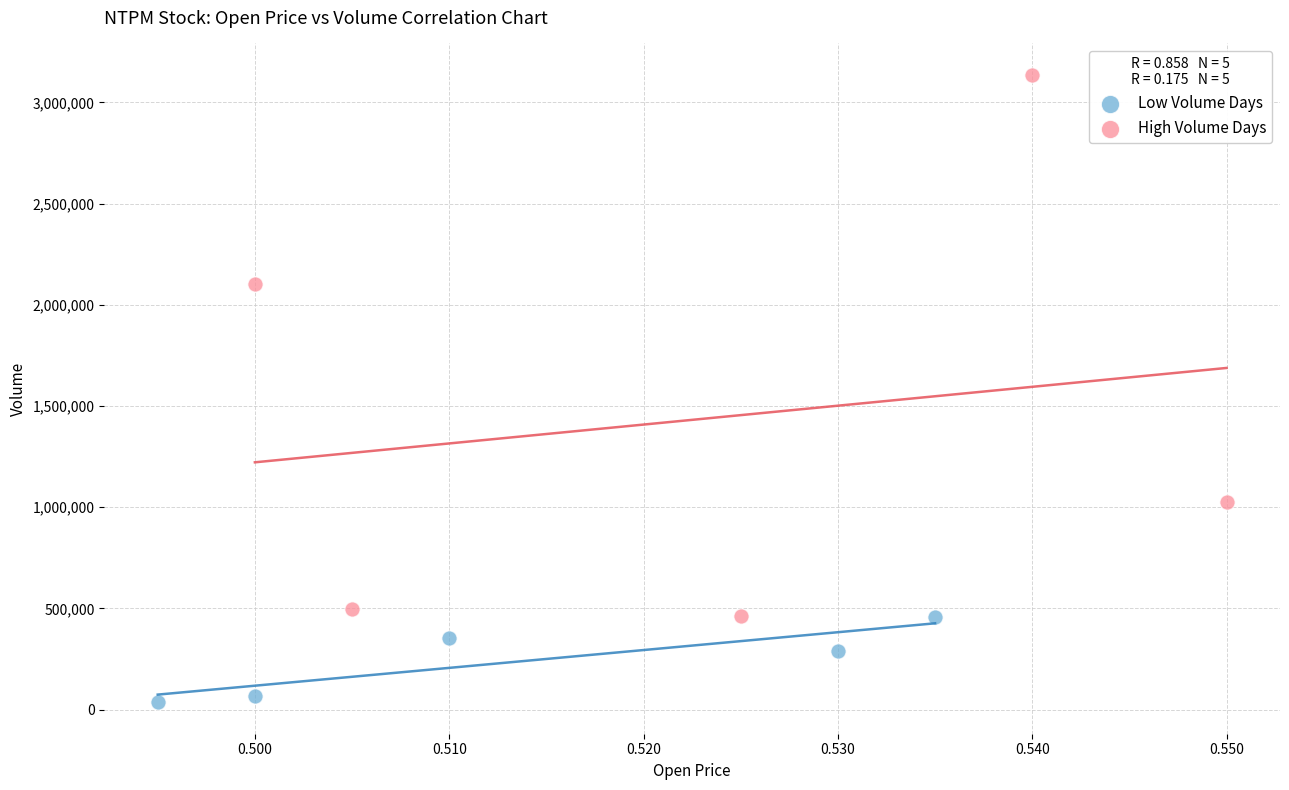

Which series reaches the minimum Y coordinate?

Low Volume Days